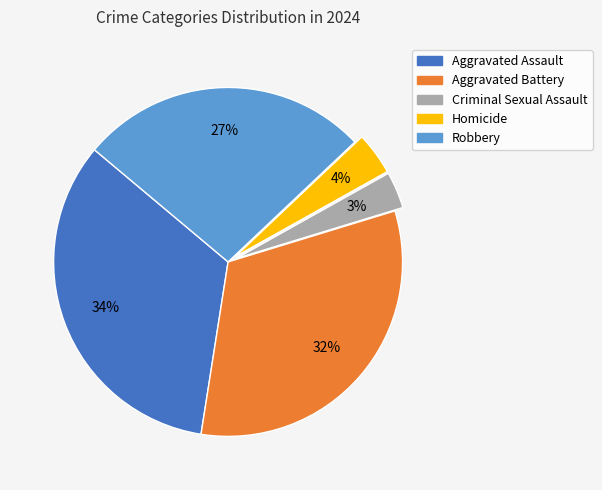

What percentage is the Criminal Sexual Assault slice, to the nearest percent?

3%